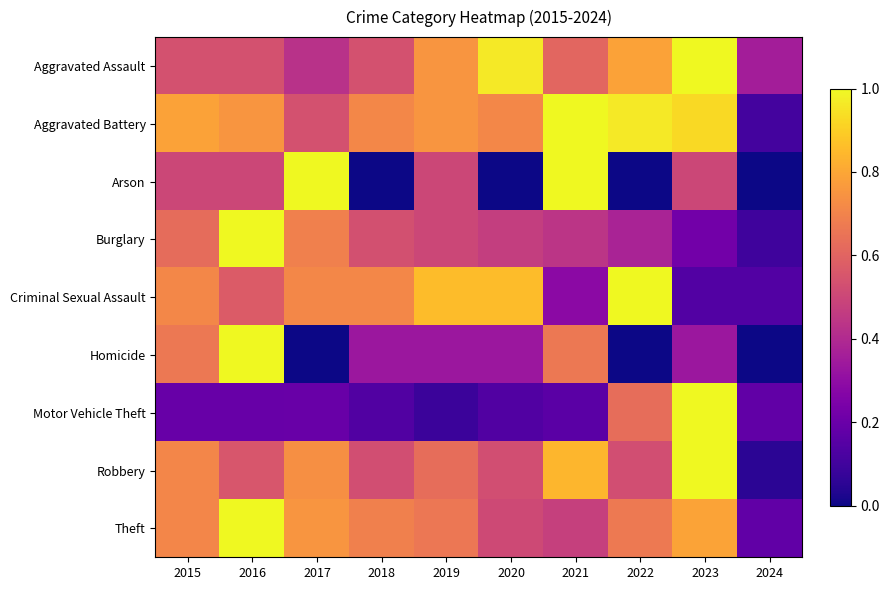

Which series has the largest total across all categories?

Aggravated Battery